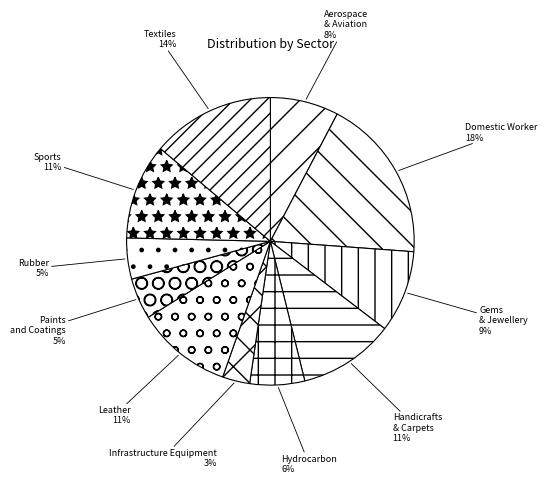

Combined, do Leather and Textiles account for over 50%?

No